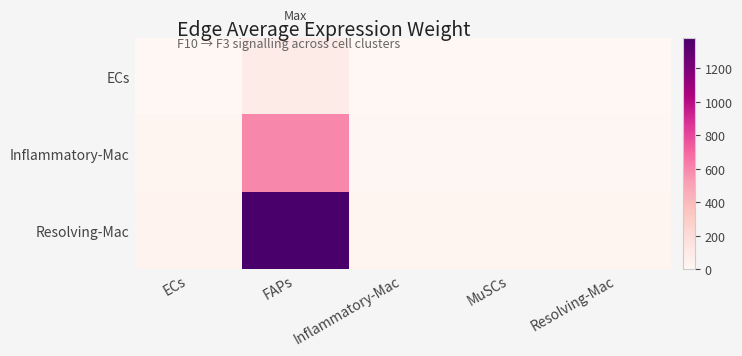

Reading left to right, what are all the values shown in this chart?

ECs: ECs=1.9	FAPs=87.0	Inflammatory-Mac=1.3	MuSCs=1.3	Resolving-Mac=1.5
Inflammatory-Mac: ECs=12.7	FAPs=593.1	Inflammatory-Mac=8.6	MuSCs=9.0	Resolving-Mac=10.2
Resolving-Mac: ECs=29.6	FAPs=1383.1	Inflammatory-Mac=20.1	MuSCs=20.9	Resolving-Mac=23.8